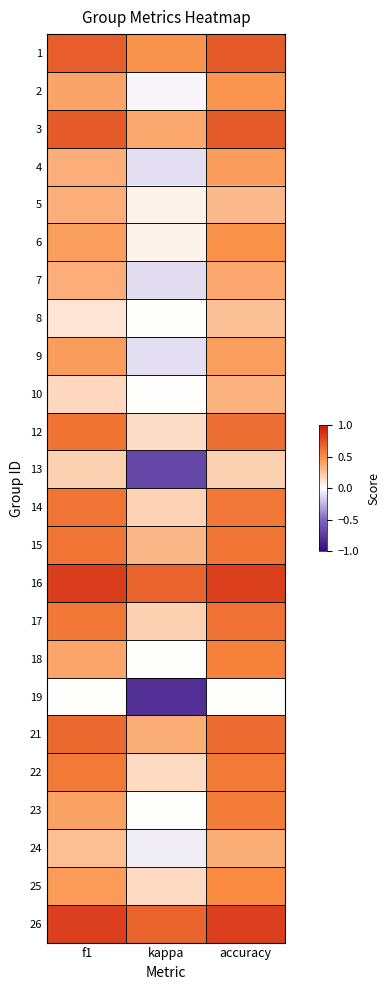

What is the maximum value shown in the chart?

0.8